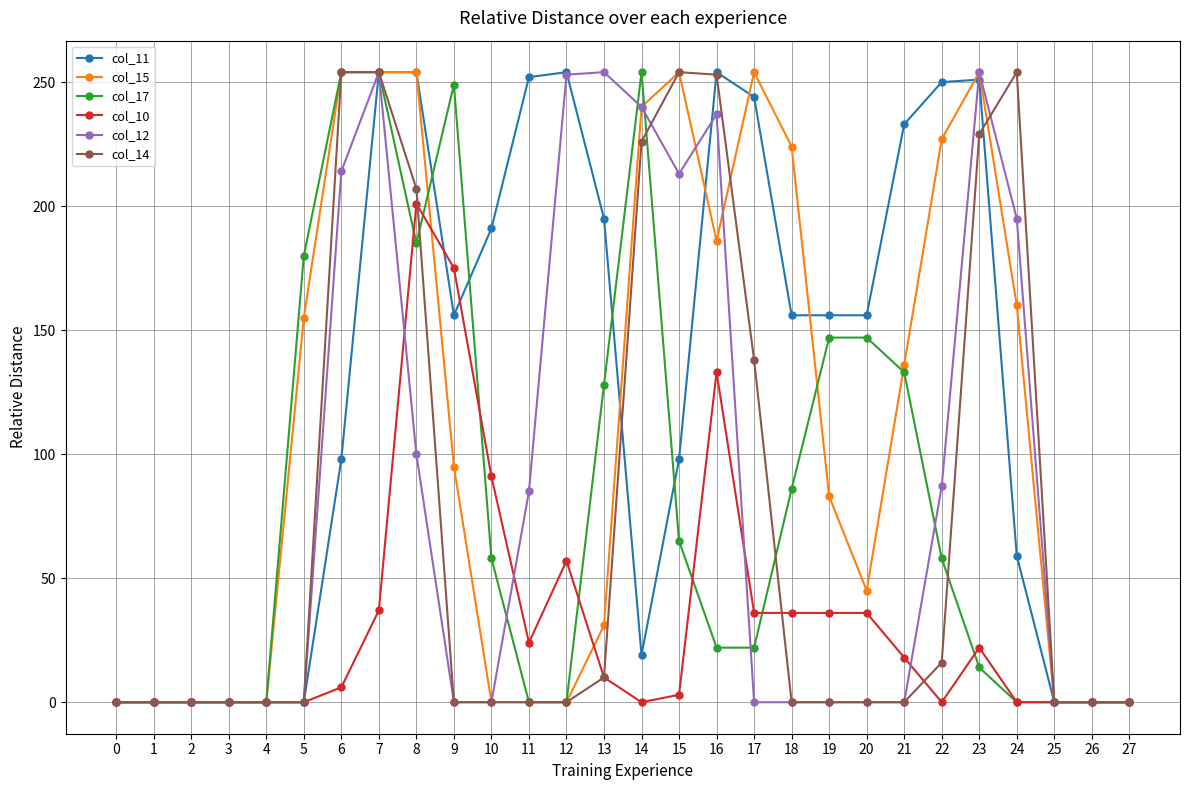

The value of col_15 at 18 is 135. True or false?

False